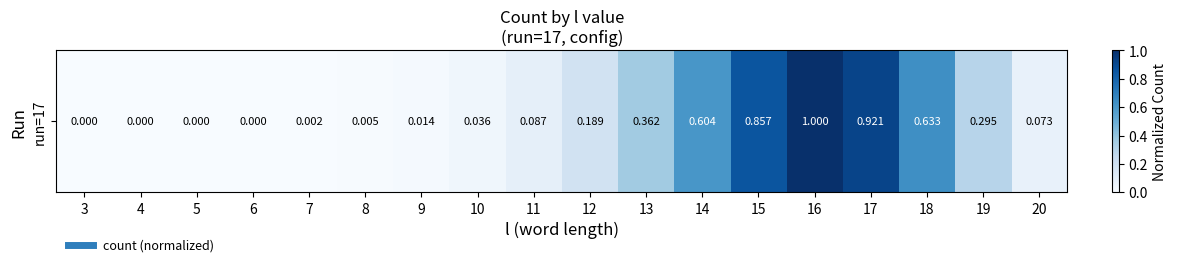

What is the greatest value displayed?

1.0